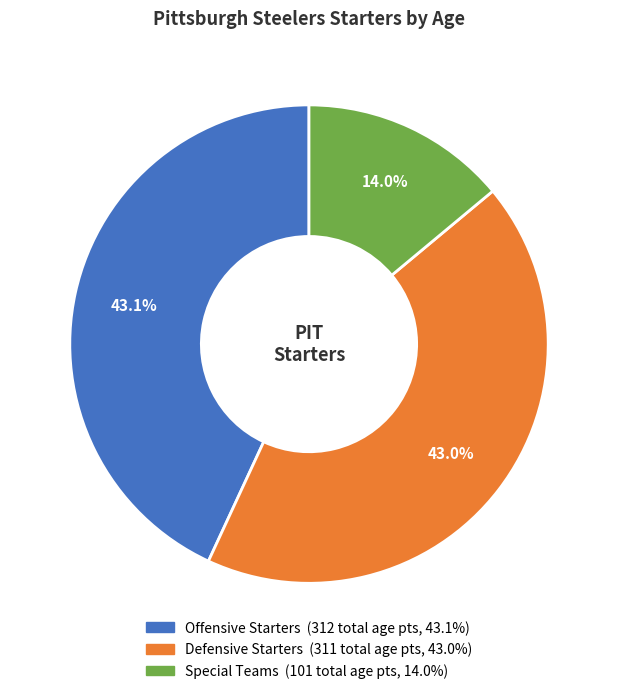

To the nearest percent, what is the average slice percentage?

33%